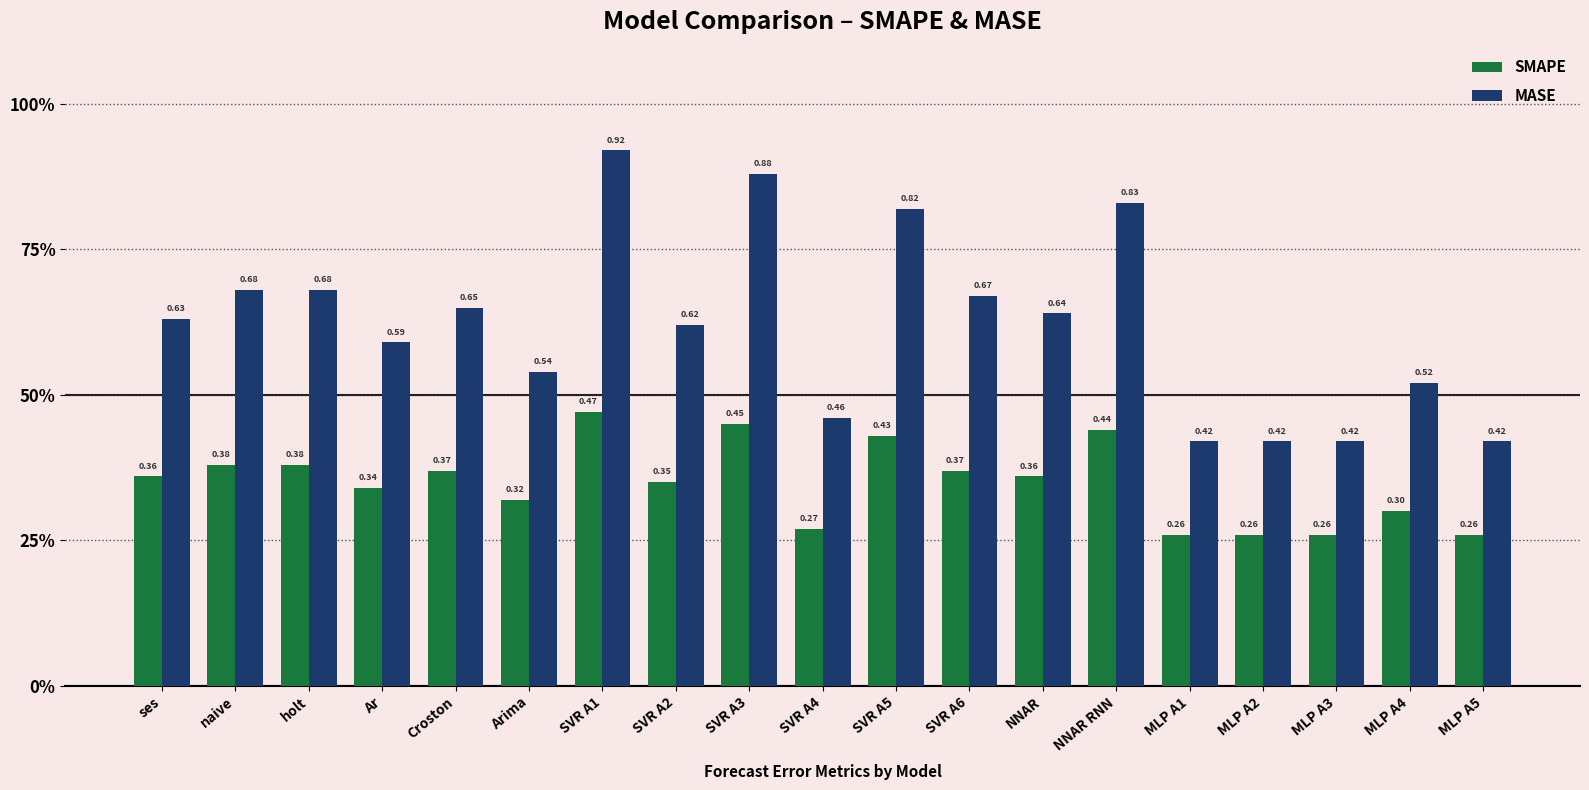

At how many categories does at least one series exceed 0?

19